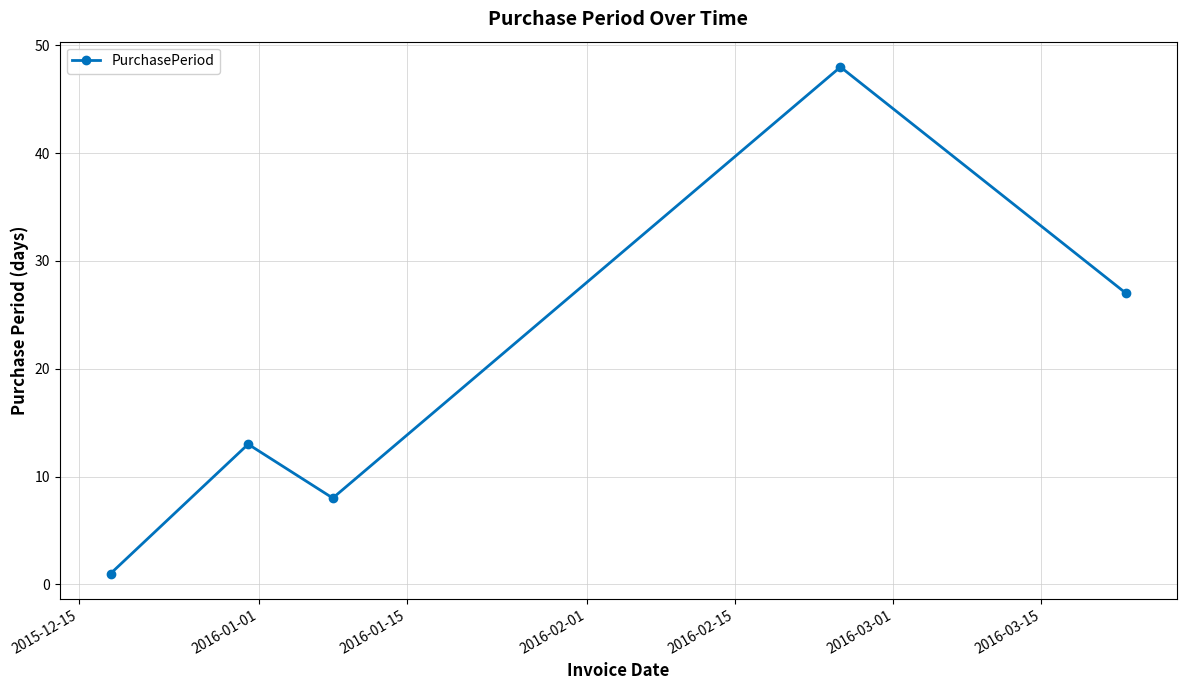

What is the average value?

19